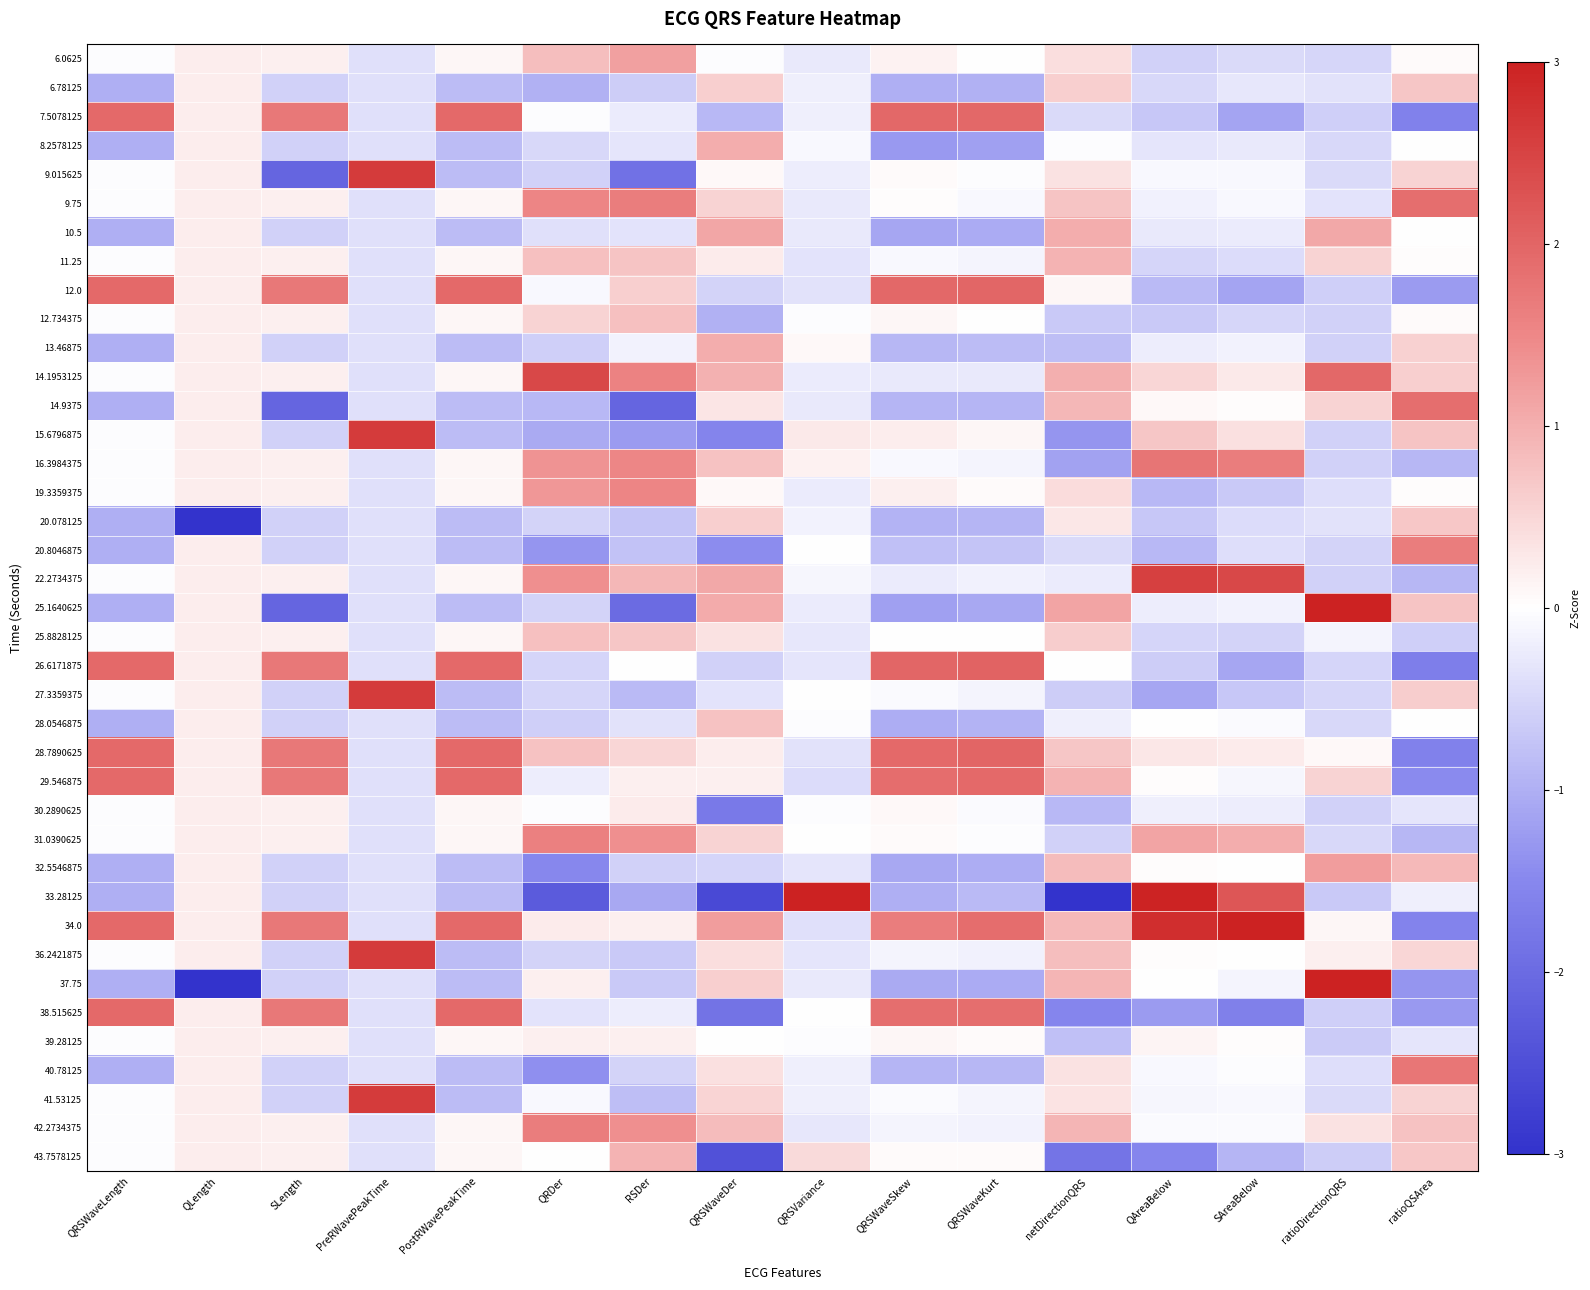

What is the difference between the highest and lowest values at QRSWaveLength?

2.9